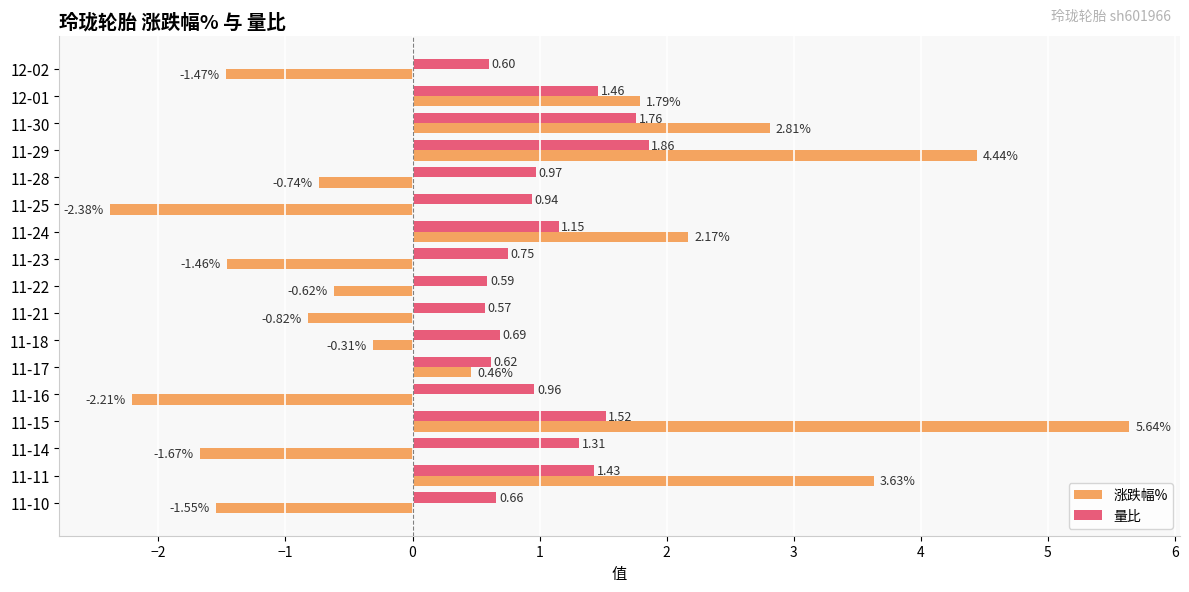

What is the difference between the second highest and minimum values in the 量比 series?

1.2